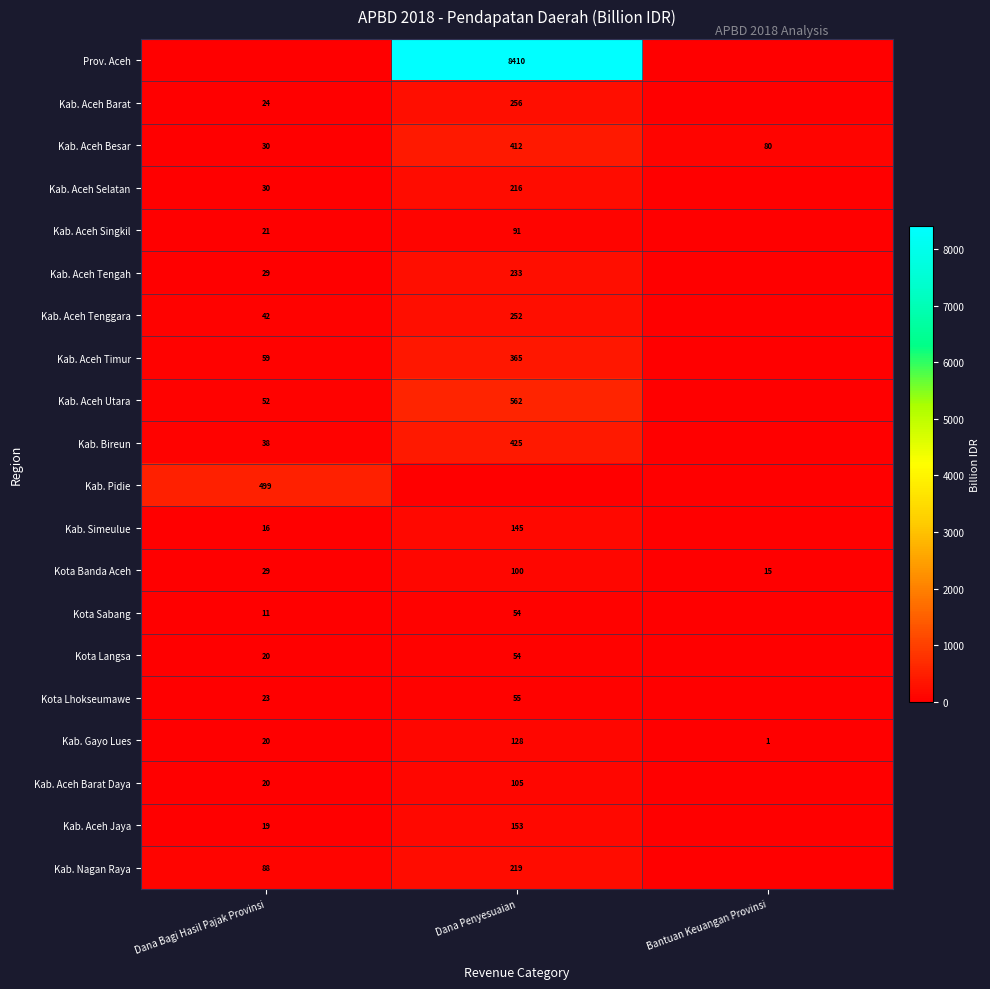

What is the sum of the Kab. Aceh Tenggara values at Dana Bagi Hasil Pajak Provinsi and Dana Penyesuaian?

294